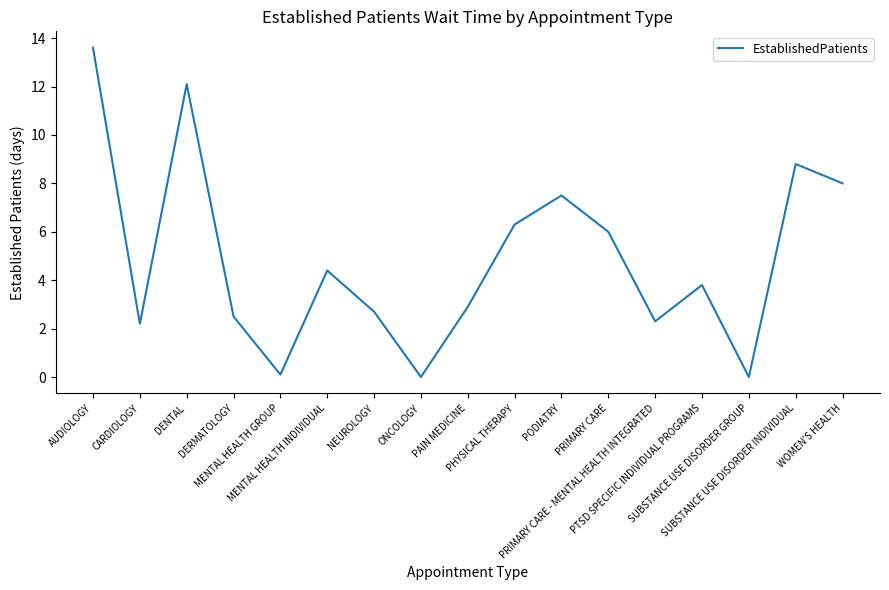

What is the difference between the maximum and minimum values?

13.6